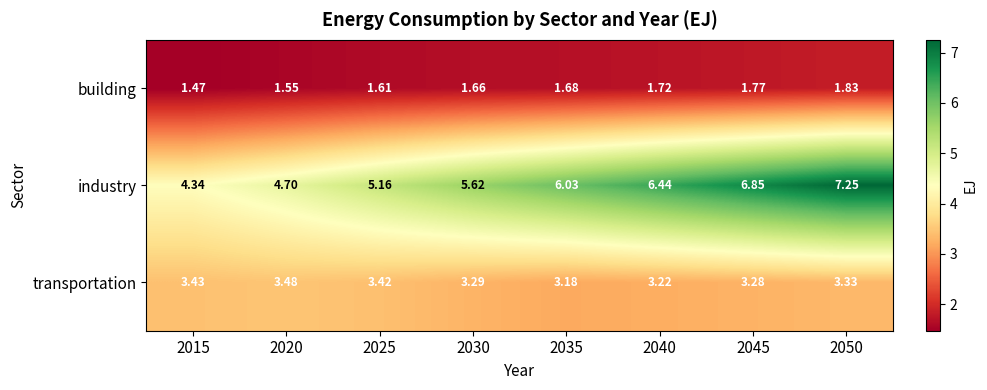

At 2035, list the series in order from largest to smallest.

industry, transportation, building